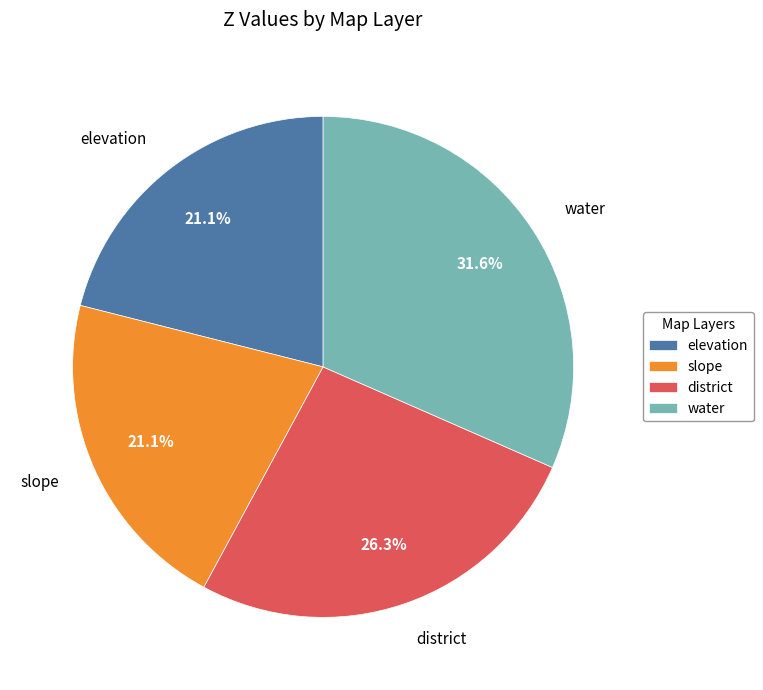

Which has a higher value, water or elevation?

water